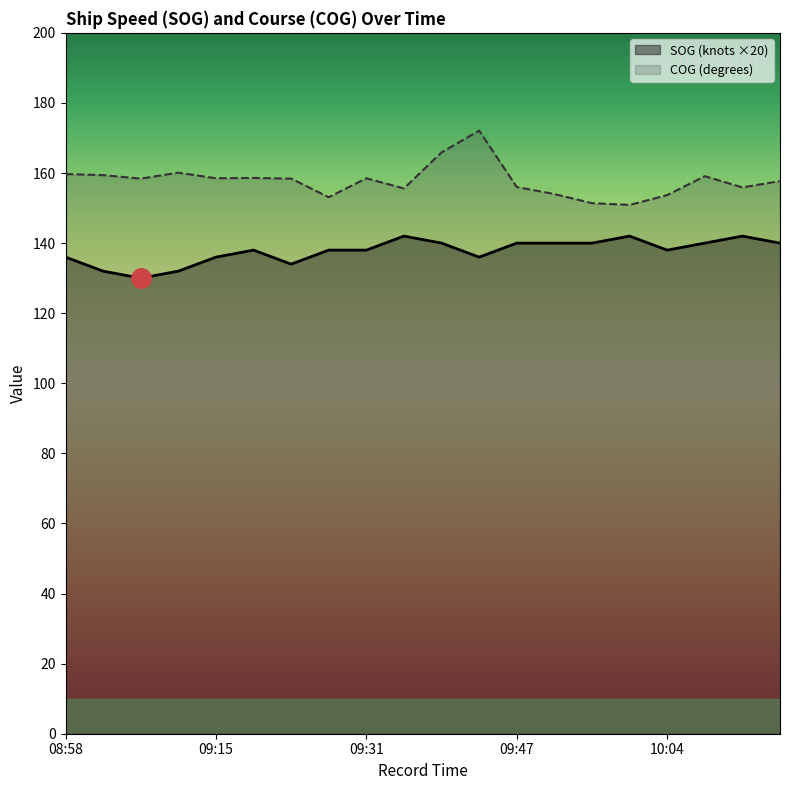

How many data points does each series have?

20